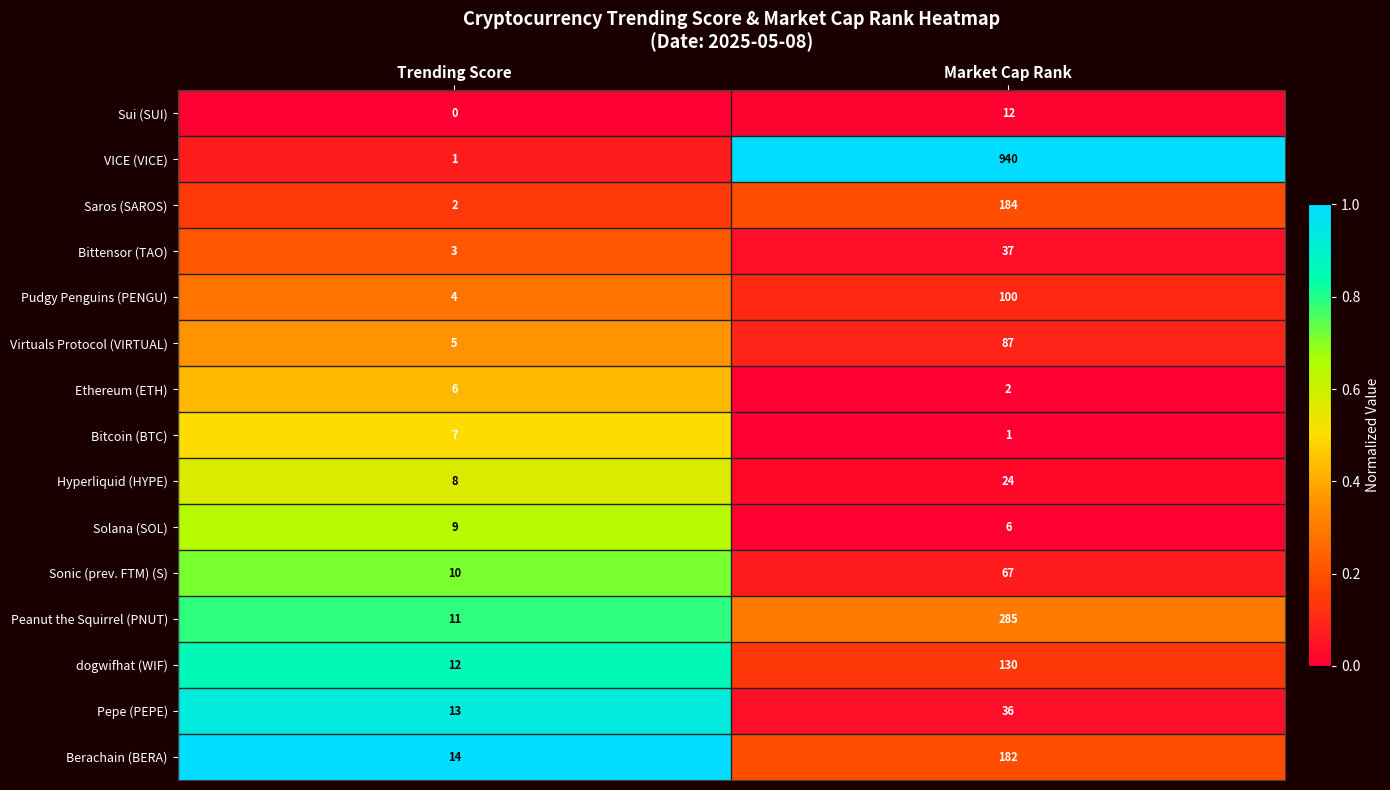

Where is Pudgy Penguins (PENGU) nearest to the value 52?

Trending Score